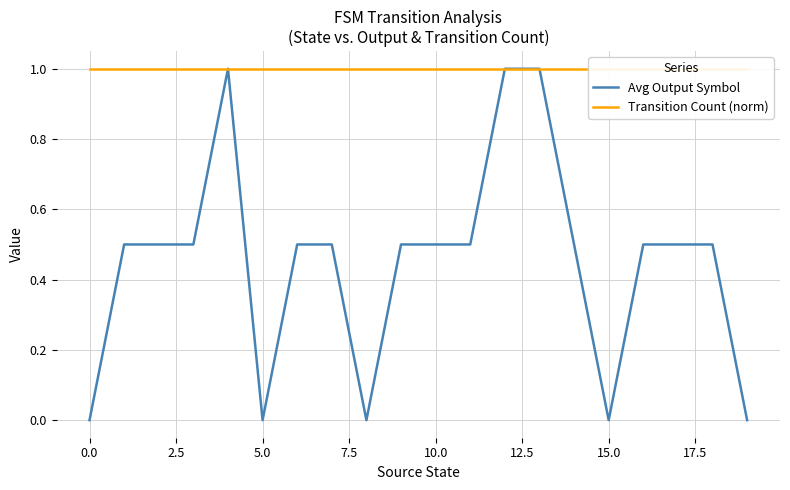

Does the chart have visible grid lines?

Yes